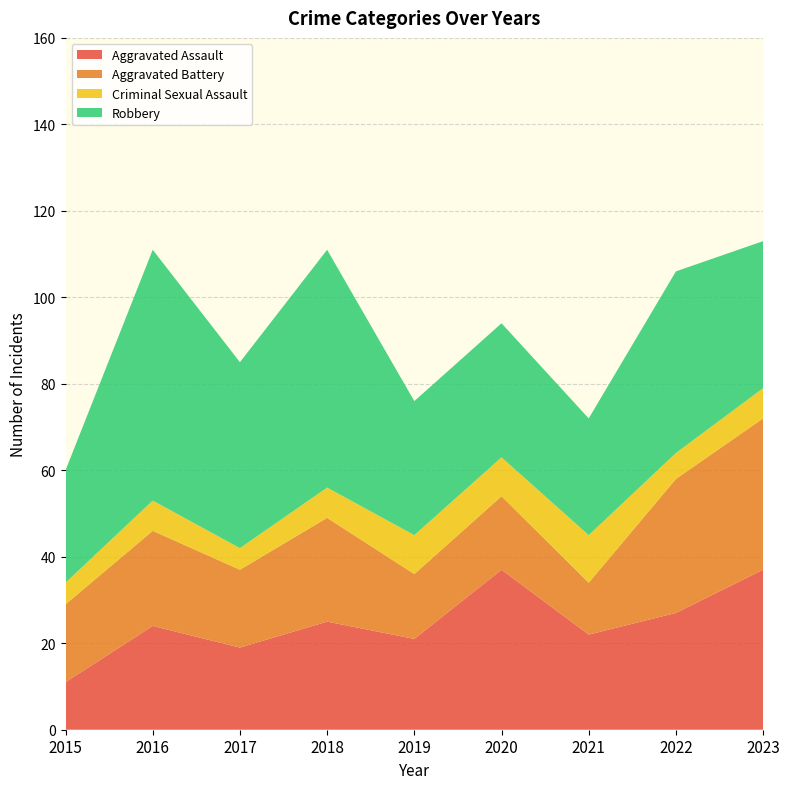

Reading right to left, list all the values displayed in this chart.

Aggravated Assault: 2023=37	2022=27	2021=22	2020=37	2019=21	2018=25	2017=19	2016=24	2015=11
Aggravated Battery: 2023=35	2022=31	2021=12	2020=17	2019=15	2018=24	2017=18	2016=22	2015=18
Criminal Sexual Assault: 2023=7	2022=6	2021=11	2020=9	2019=9	2018=7	2017=5	2016=7	2015=5
Robbery: 2023=34	2022=42	2021=27	2020=31	2019=31	2018=55	2017=43	2016=58	2015=26